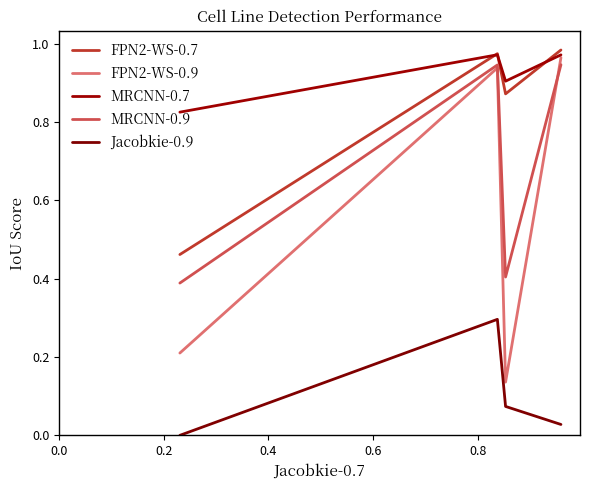

What is the highest value of the Jacobkie-0.9 series?

0.3